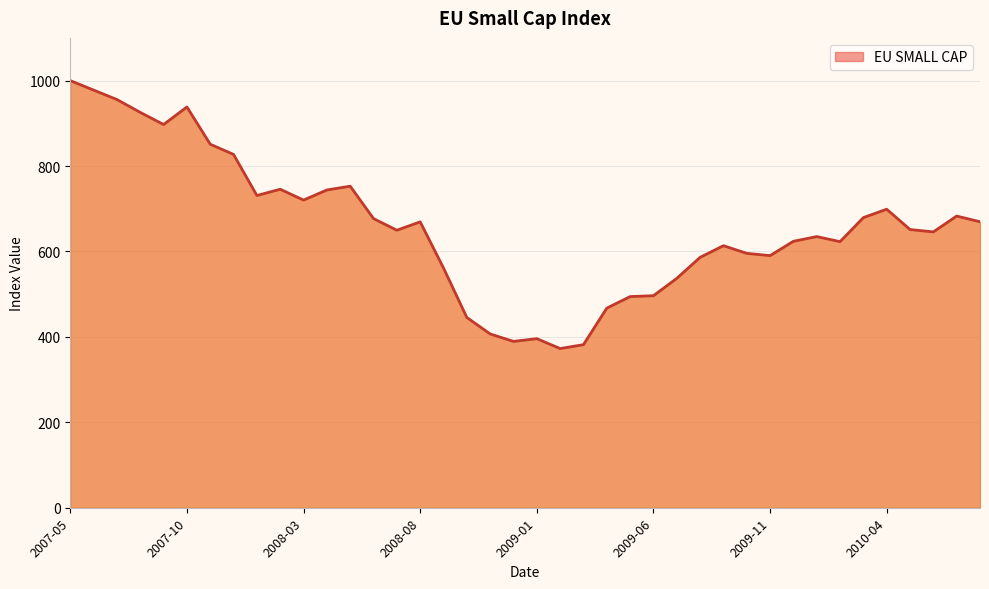

What is the maximum value shown in the chart?

1000.0